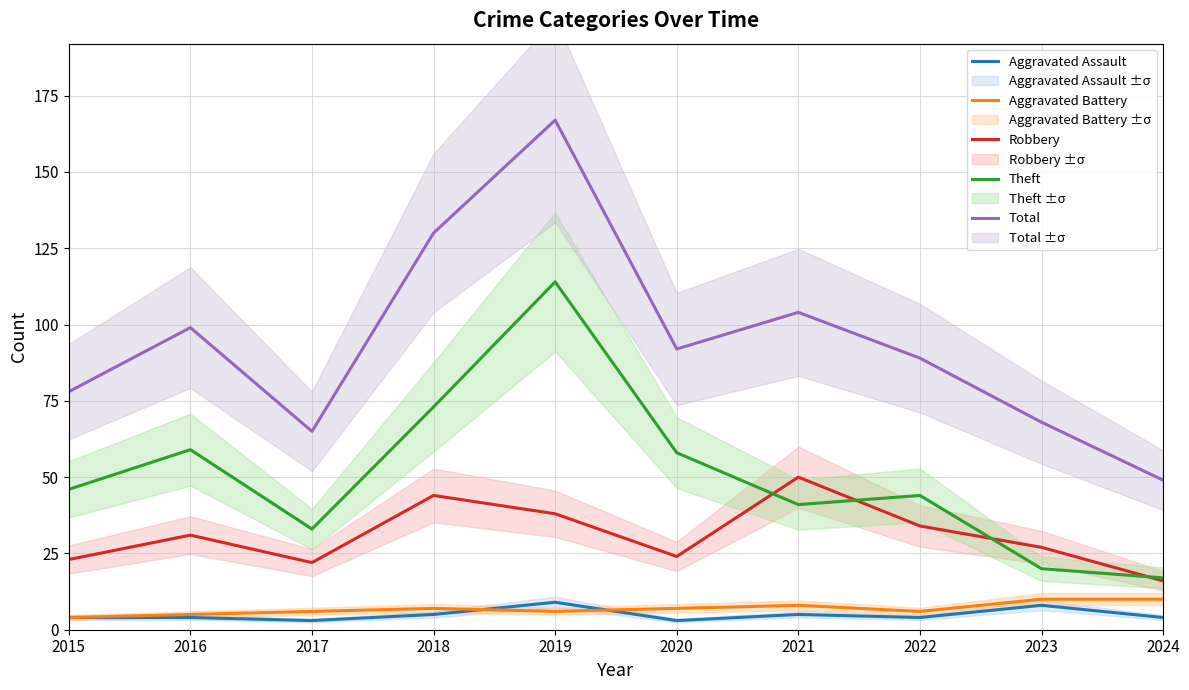

Which series has the largest total across all categories?

Total